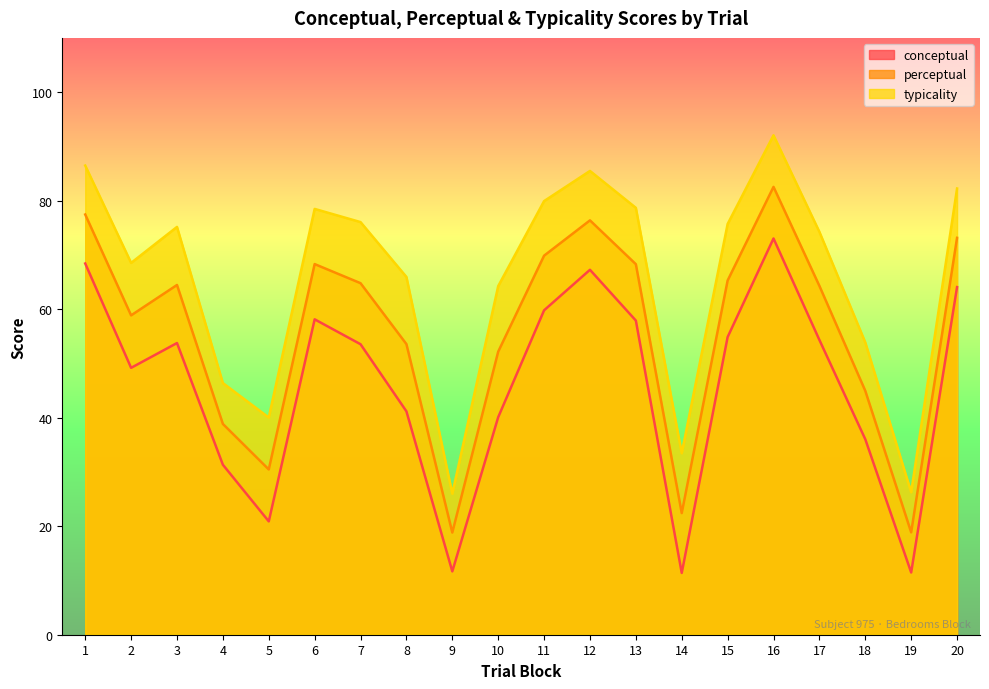

Rank the series at 16 from highest to lowest value.

typicality, perceptual, conceptual